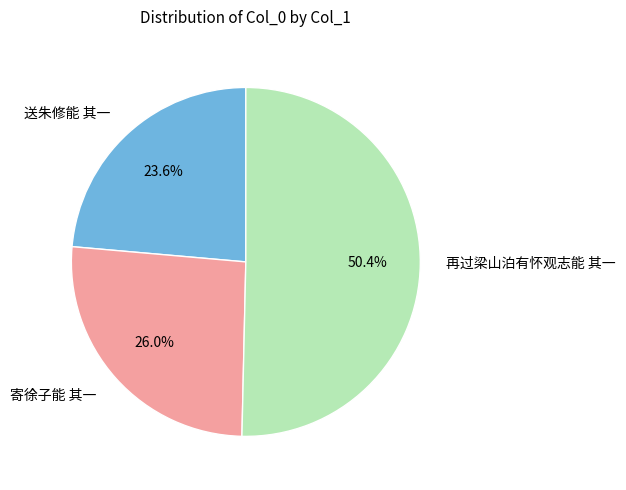

How much of the chart is everything except 寄徐子能 其一?

74.0%